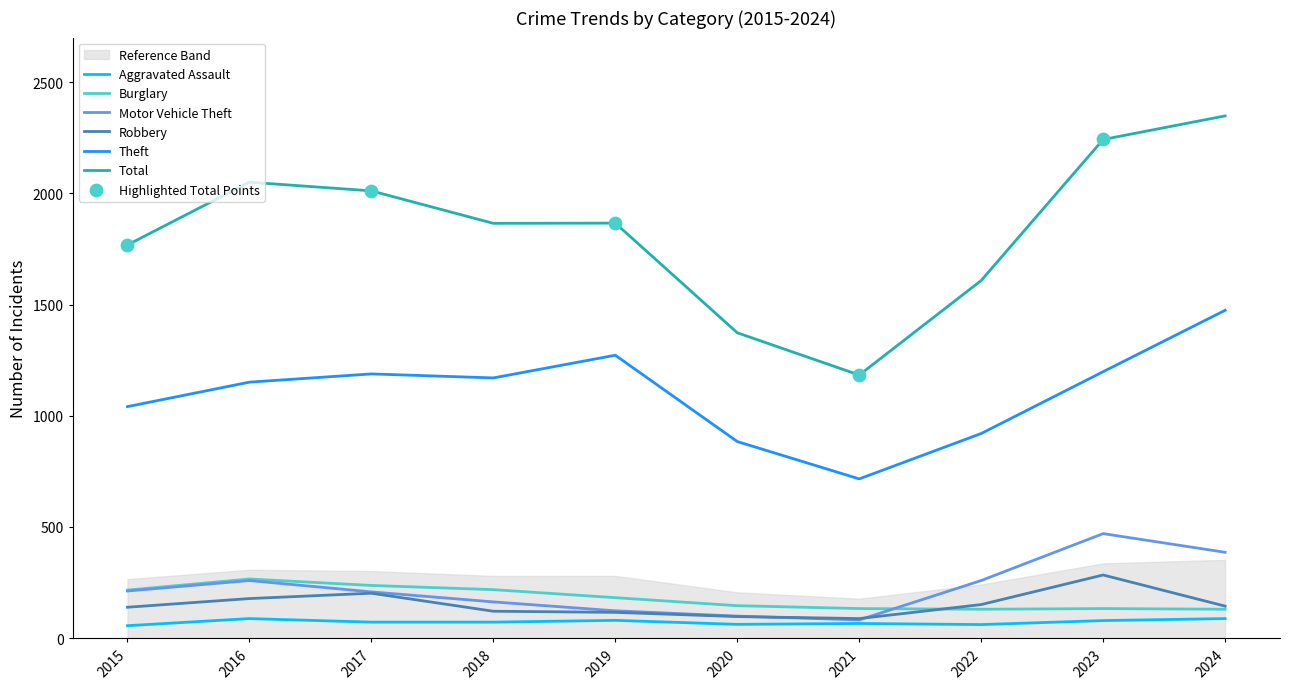

Is the value of Theft at 2024 greater than the value of Burglary at 2016?

Yes